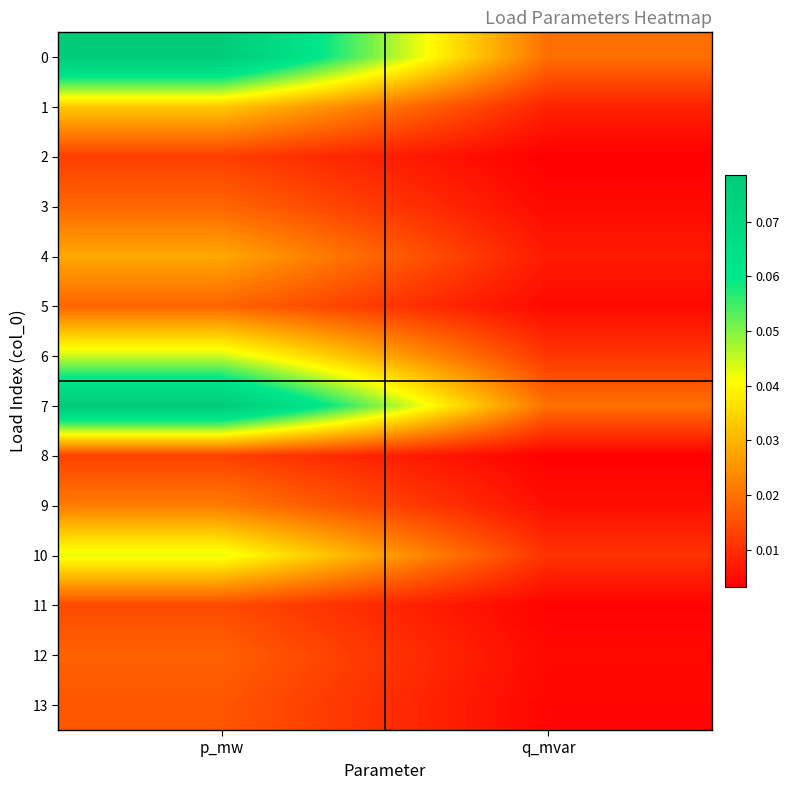

What is the total value across all series at p_mw?

0.4